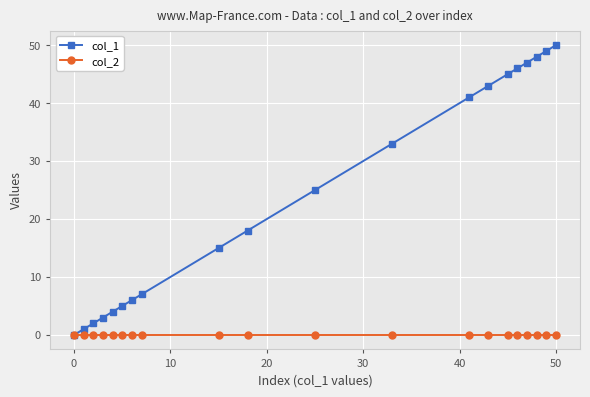

Reading left to right, list all the values displayed in this chart.

col_1: 0	1	2	3	4	5	6	7	15	18	25	33	41	43	45	46	47	48	49	50
col_2: 0	0	0	0	0	0	0	0	0	0	0	0	0	0	0	0	0	0	0	0